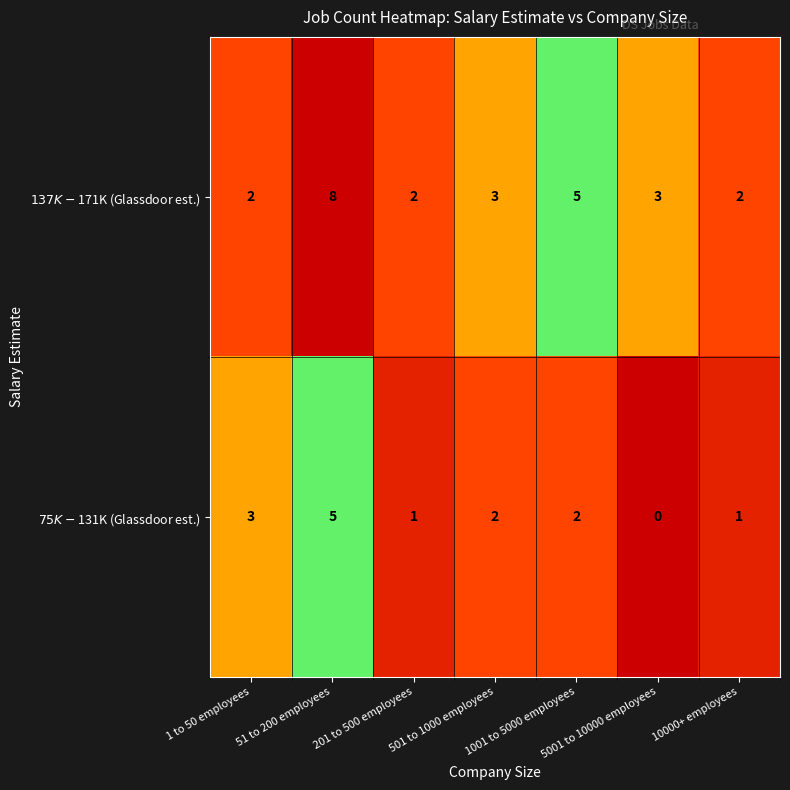

What is the maximum value shown in the chart?

8